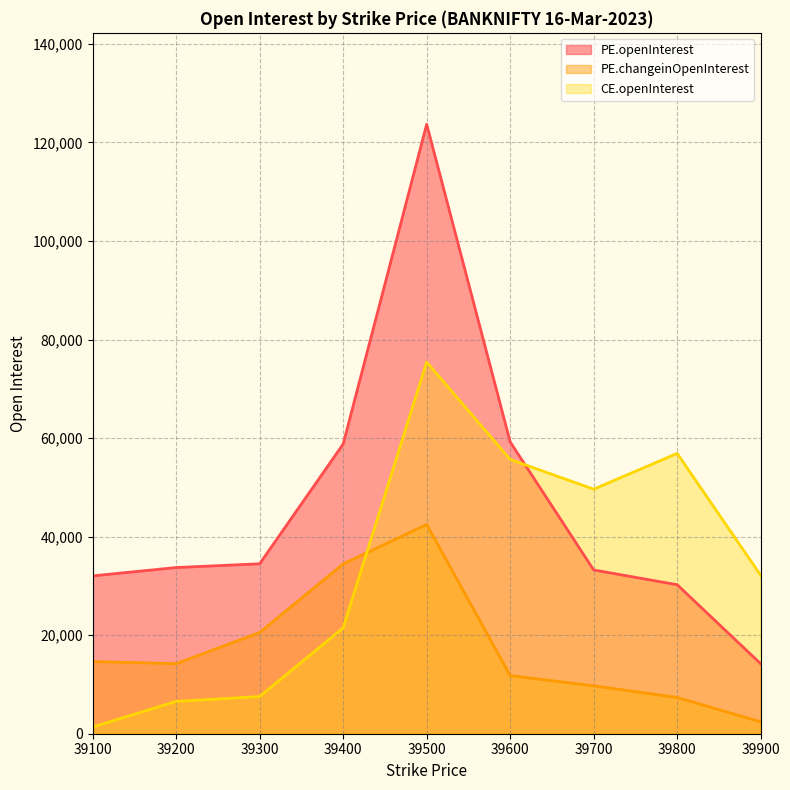

True or false: PE.changeinOpenInterest and PE.openInterest cross at least once.

False